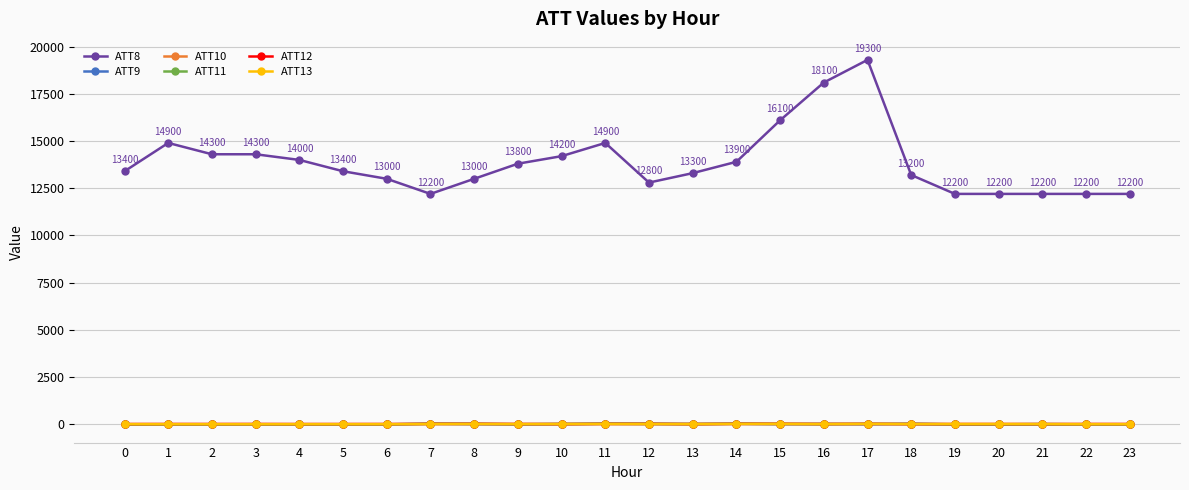

True or false: ATT13 has more than 2 points higher than both neighbors.

True